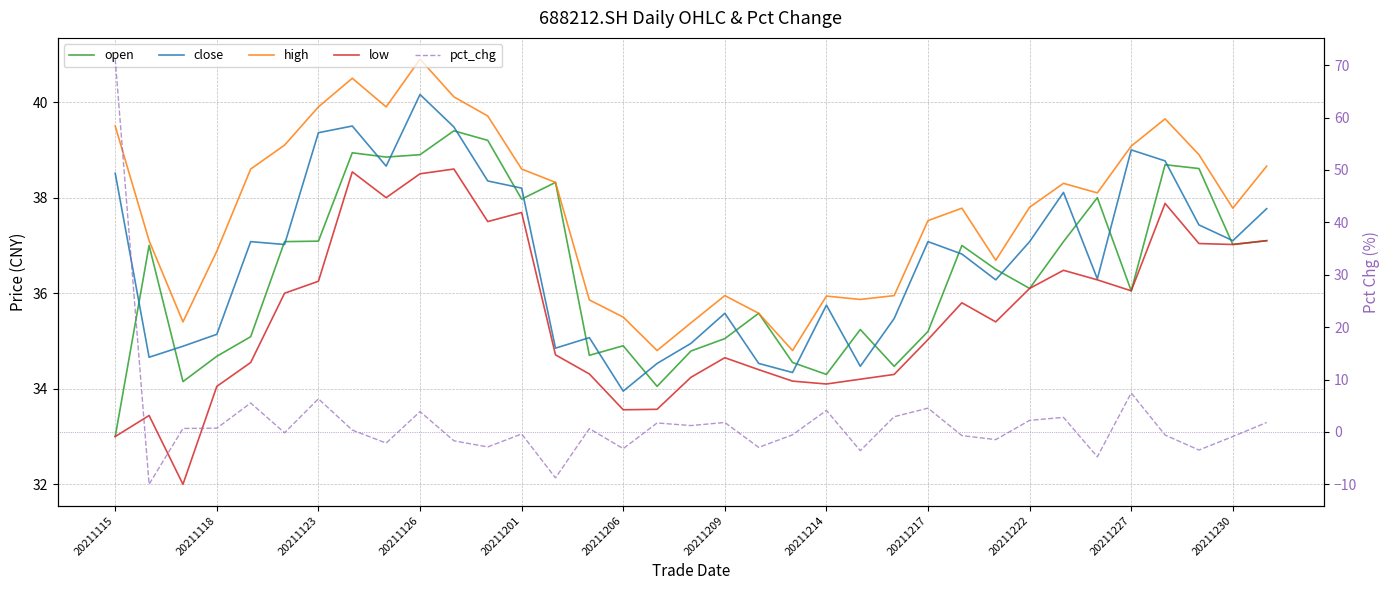

What is the spread (max minus min) of values at 20211230?

38.7